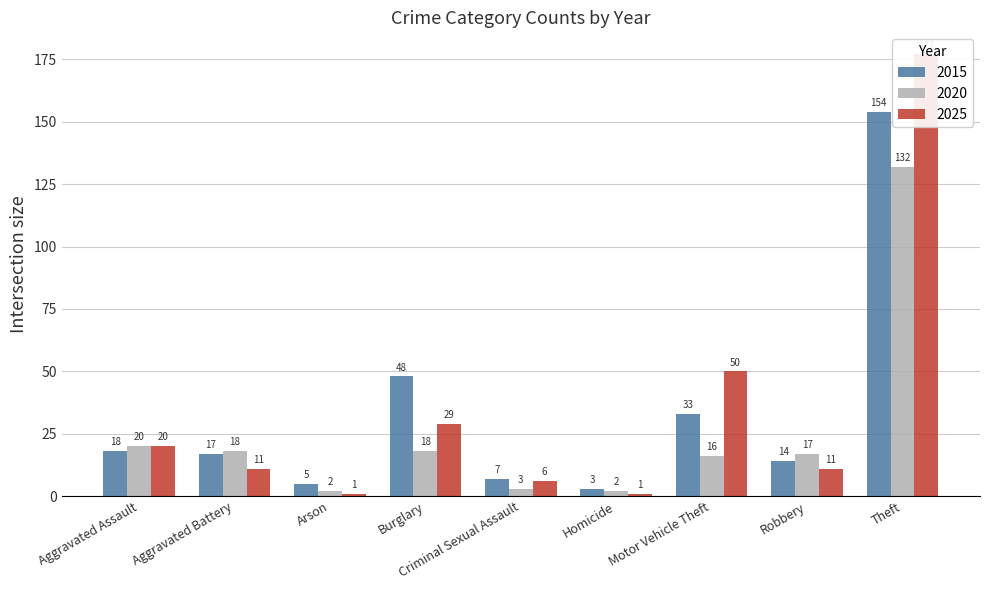

What is the value of the 2015 bar at the 7th from the left?

33